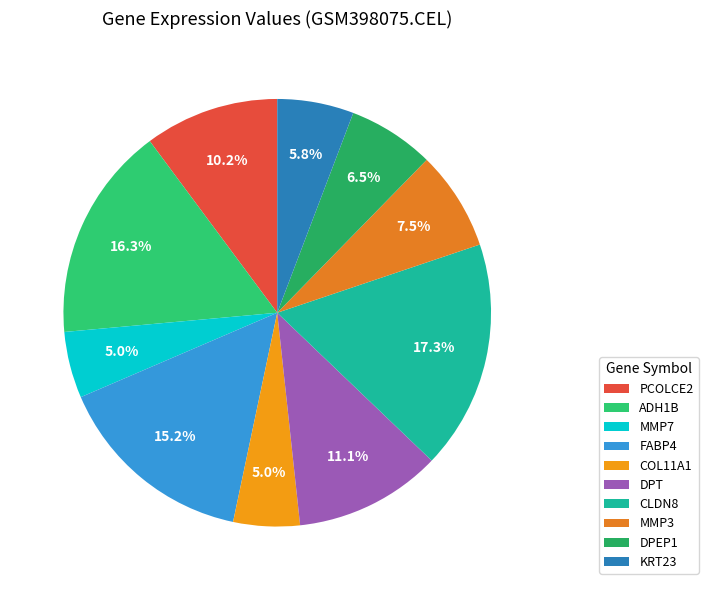

To the nearest percent, what portion does KRT23 represent?

6%